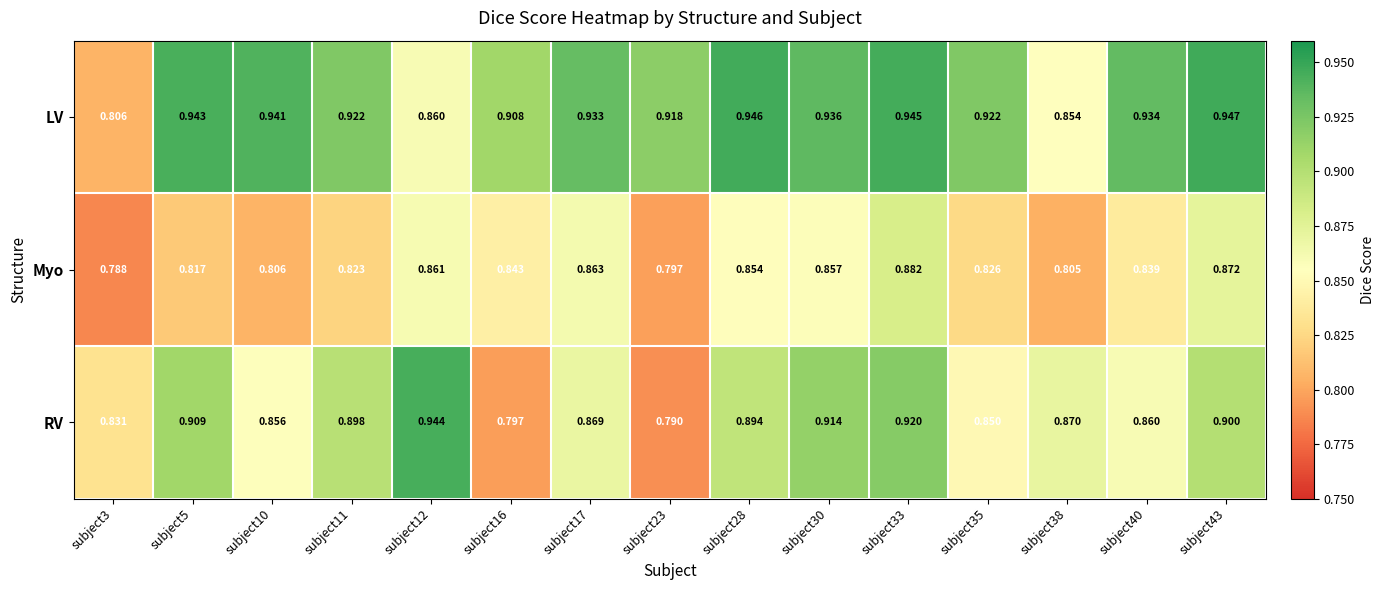

Which series has the largest total across all categories?

LV